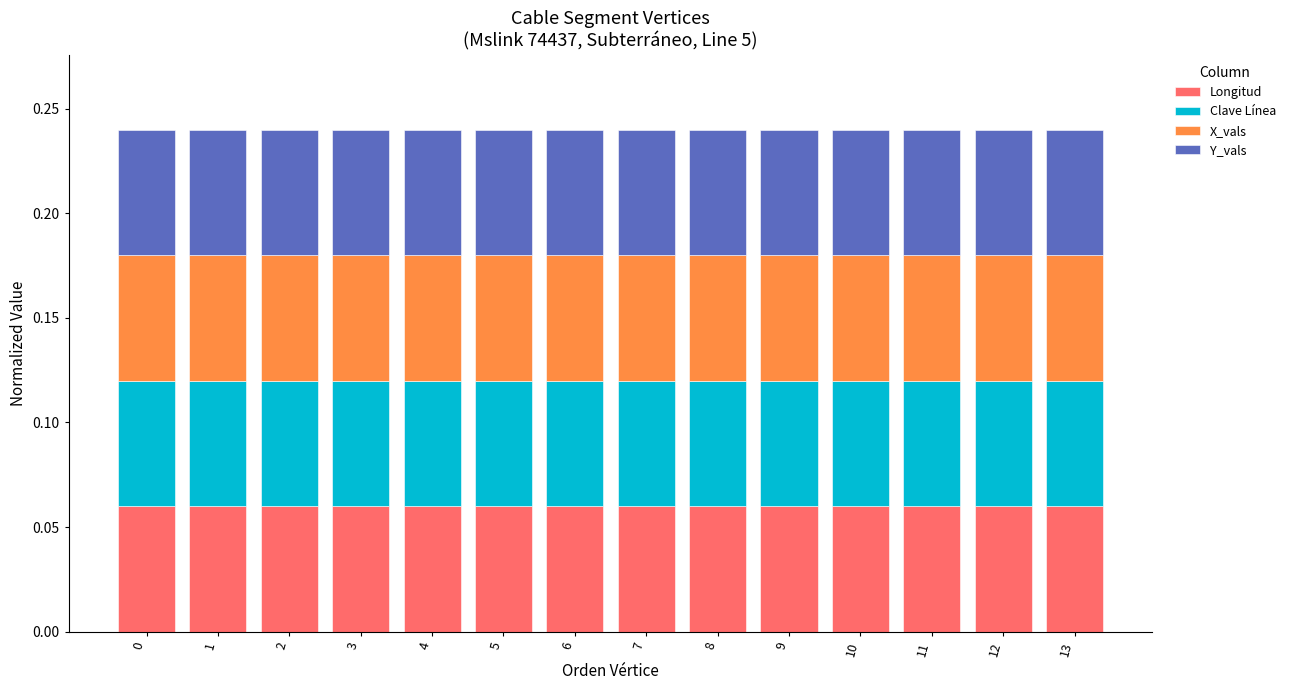

True or false: Longitud has a value of 0.0 at 6.

False